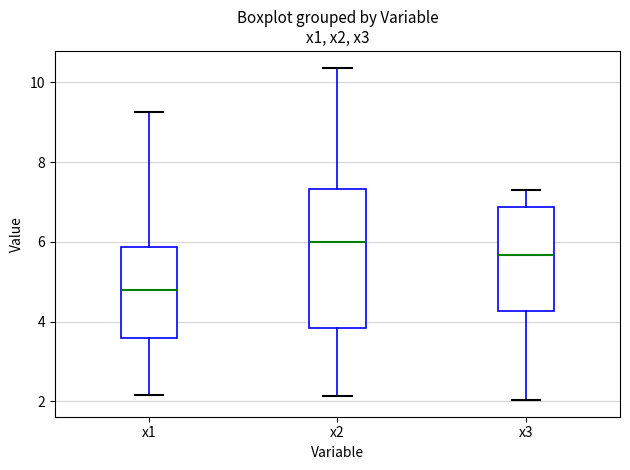

Which box has the lowest median line?

x1